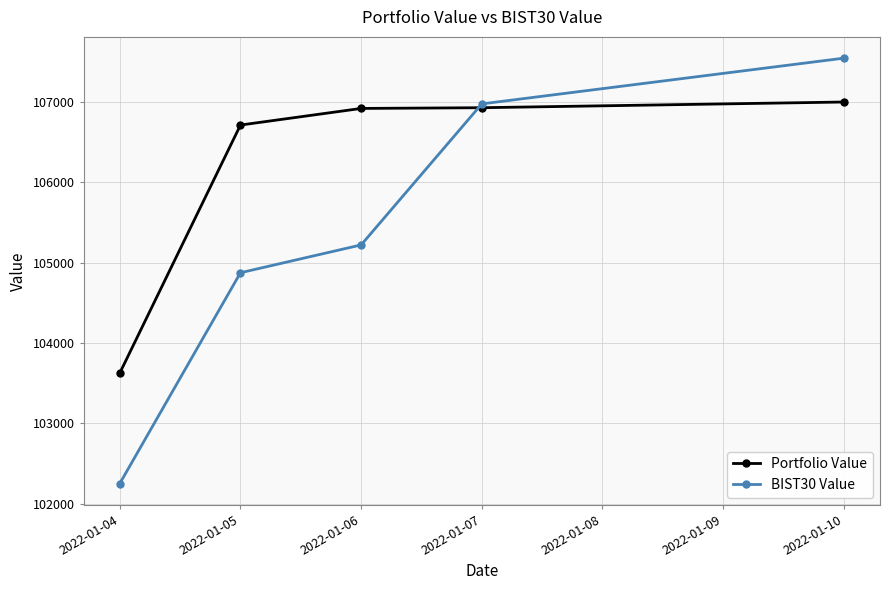

Rank the series by their maximum value, from lowest to highest.

Portfolio Value, BIST30 Value